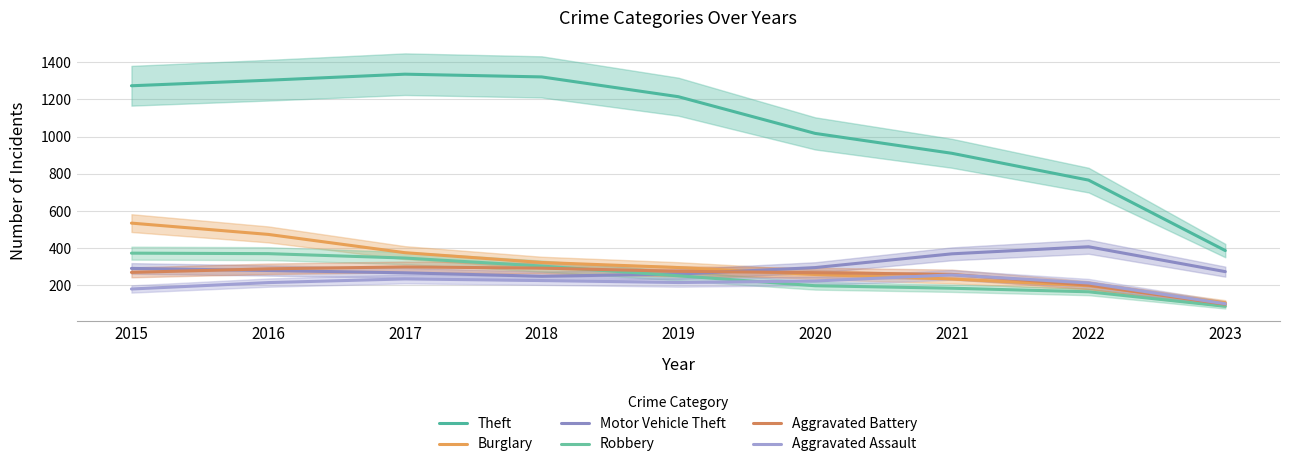

At which category does Motor Vehicle Theft reach its first local valley?

2018